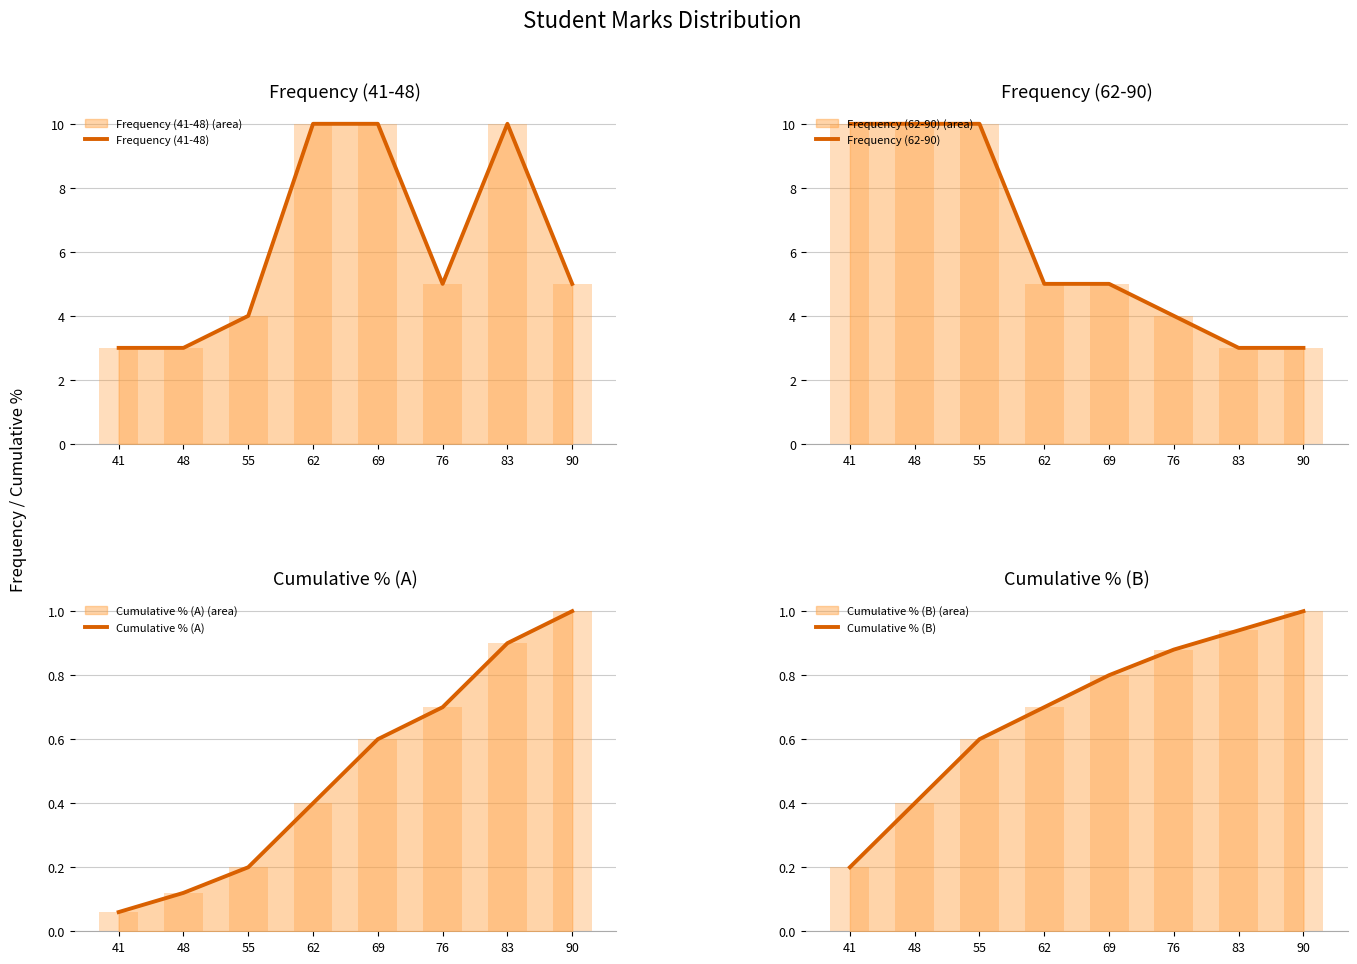

Between 48 and 41, which is larger?

48